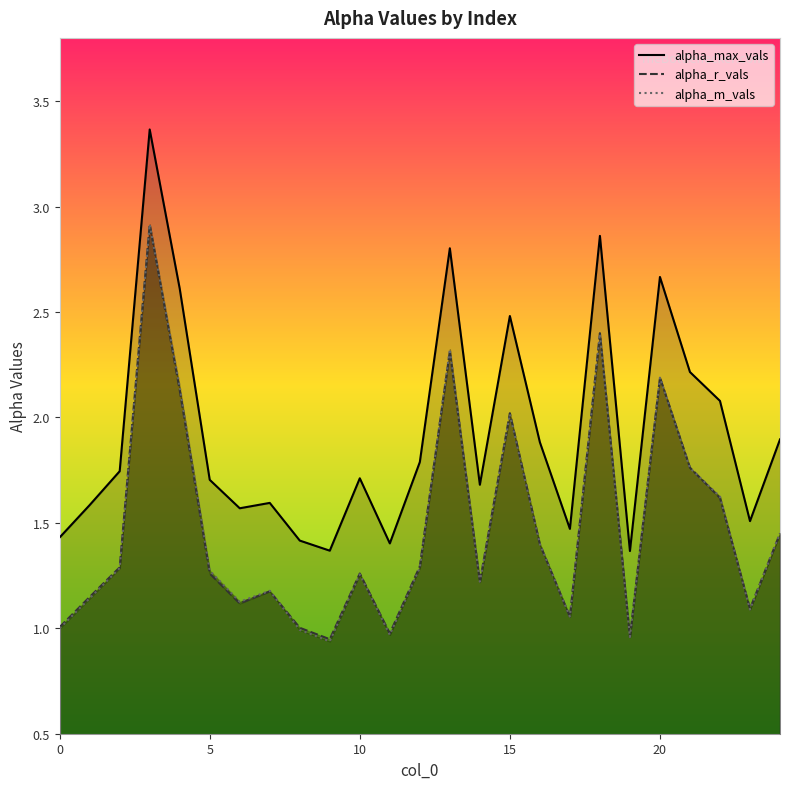

What is the total value across all series at 15?

6.5